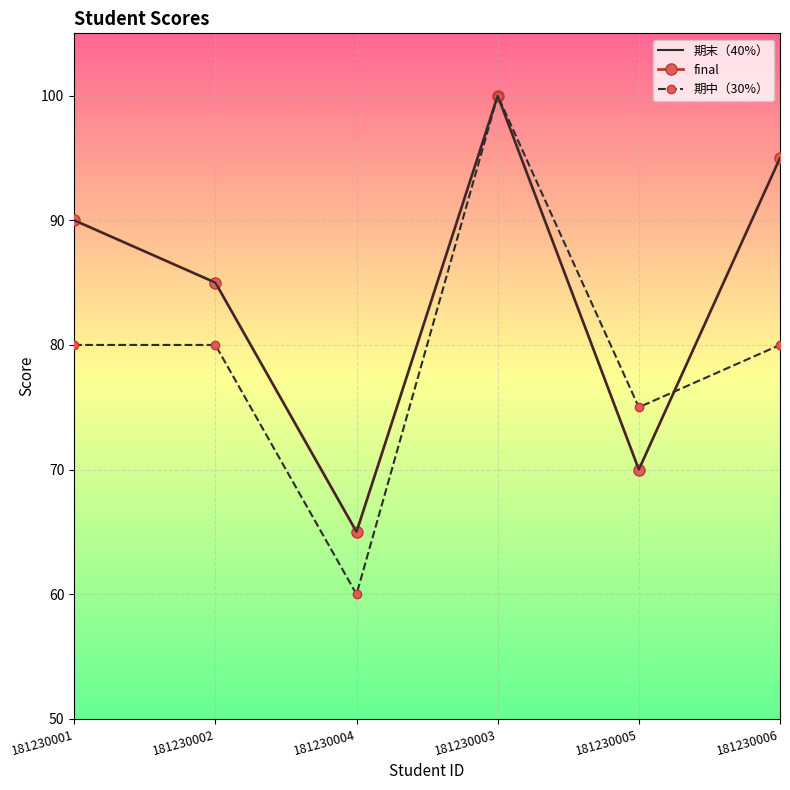

What is the label of the 6th point from the left?

181230006